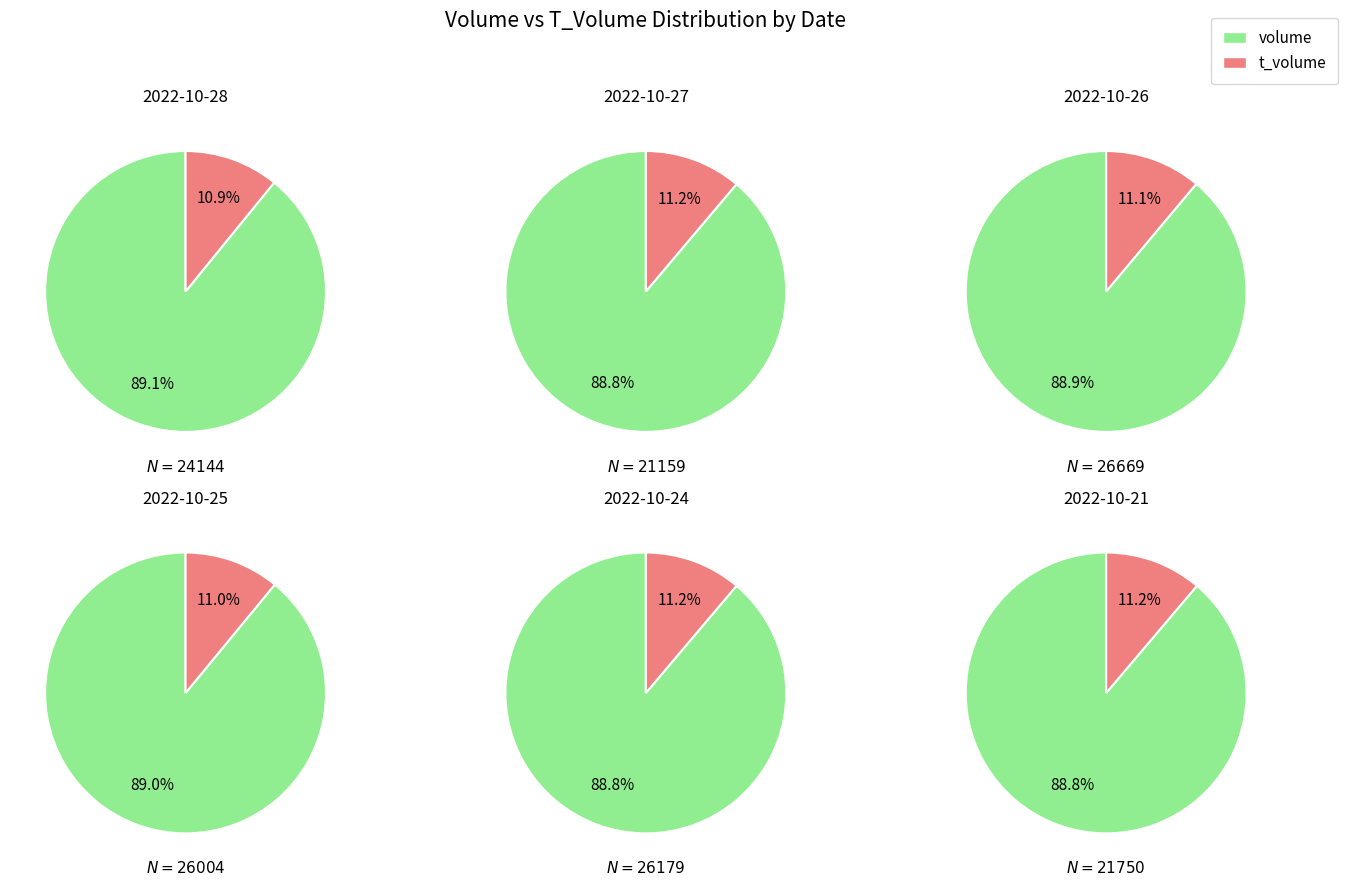

Between 2 and volume, which is larger?

2